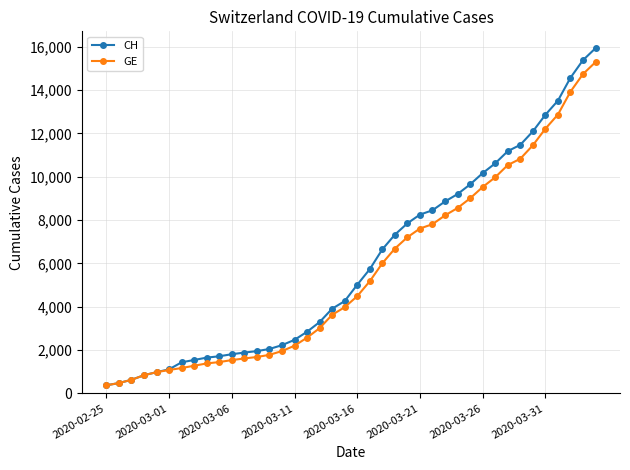

Which series has the widest spread of values?

CH